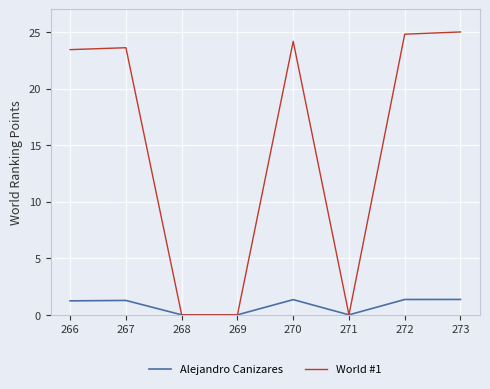

Rank the series by their average value, from highest to lowest.

World #1, Alejandro Canizares